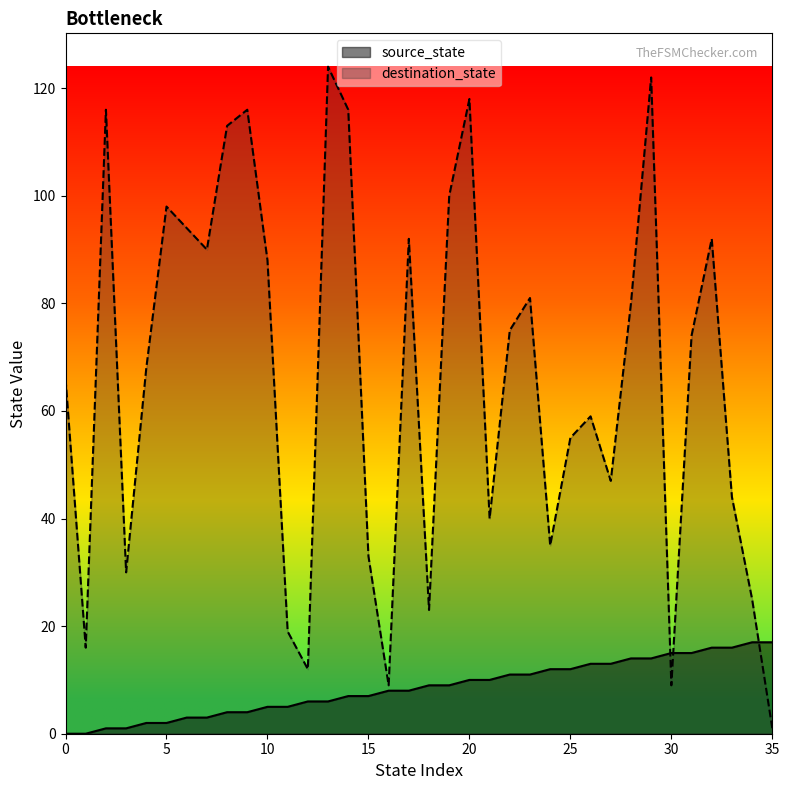

At which category is the sum across all series the highest?

29